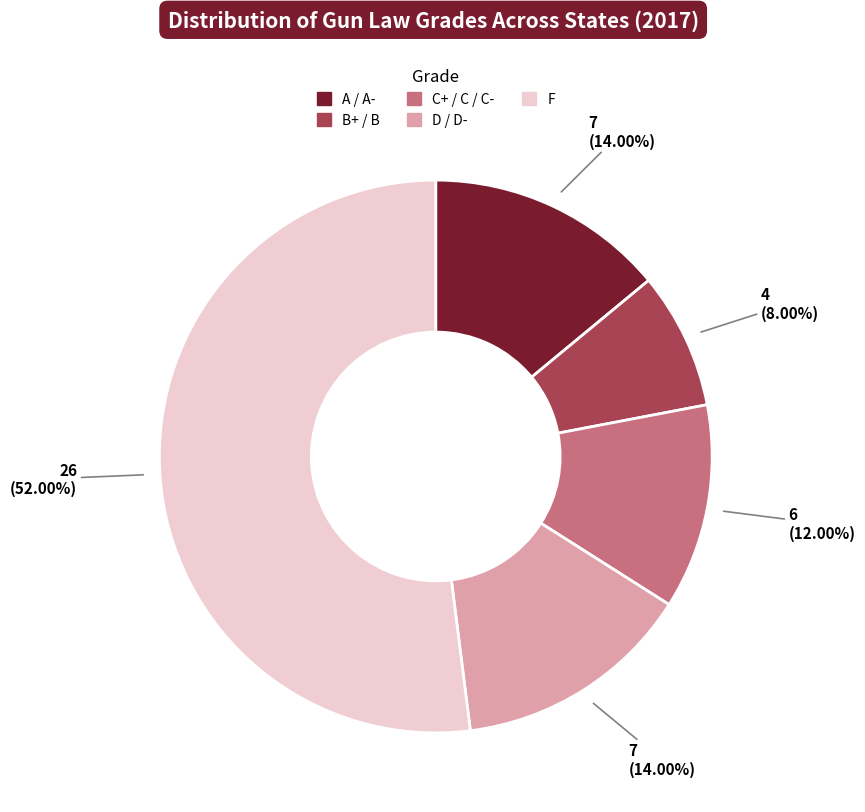

What is the largest slice in the pie chart?

F